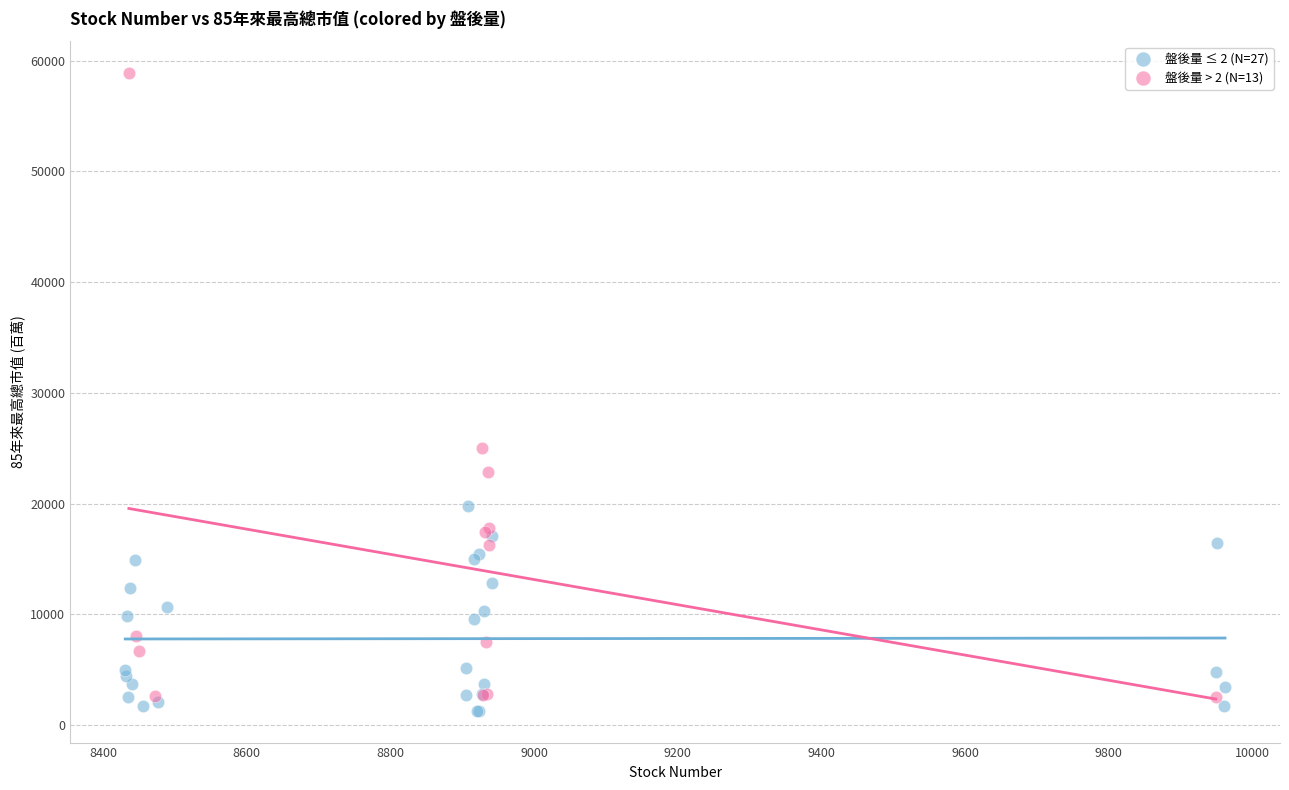

Which series has the largest Y range (max minus min)?

盤後量 > 2 (N=13)